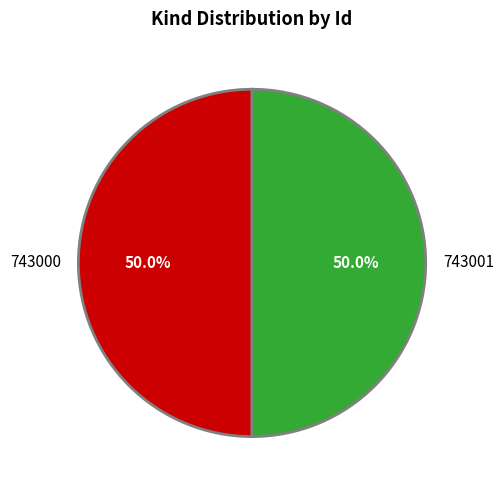

To the nearest percent, what percentage of the pie is 743001?

50%